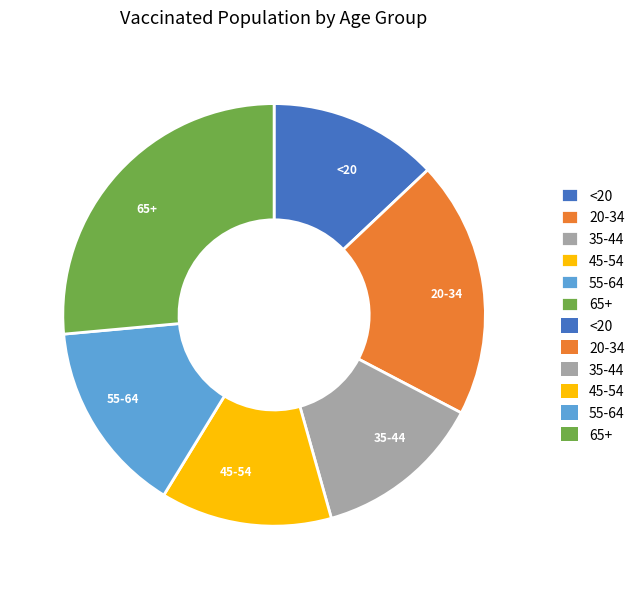

Which slice is the largest?

65+